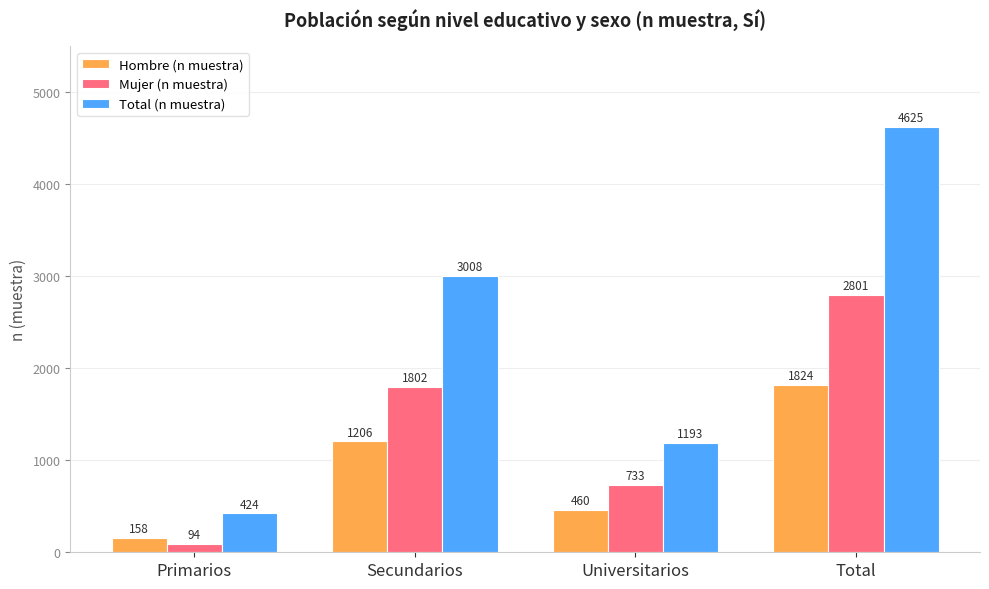

What is the average value of the Hombre (n muestra) series?

912